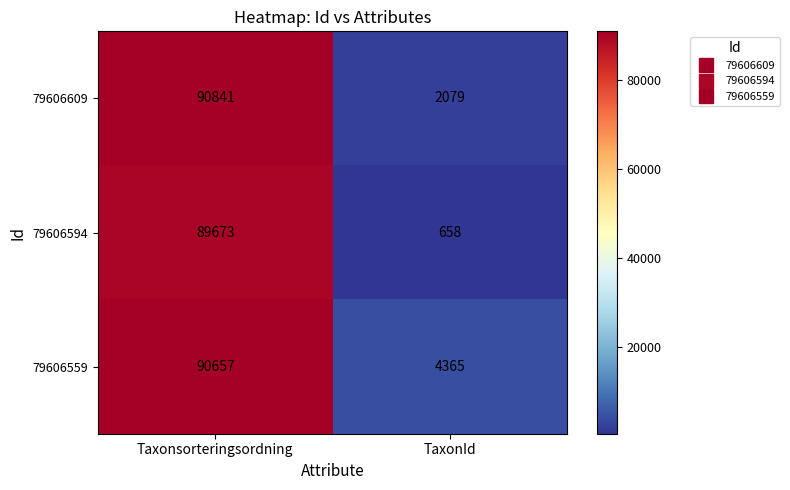

List the series in order of their peak value, lowest first.

79606594, 79606559, 79606609